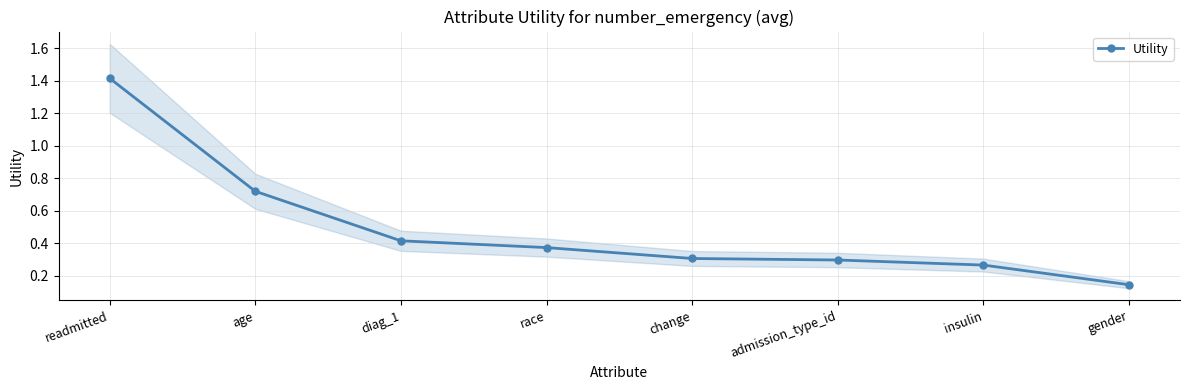

True or false: there are more than 1 points higher than both neighbors.

False